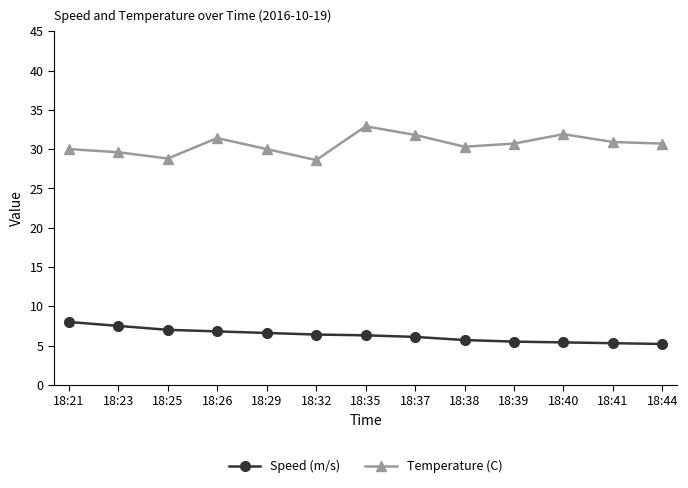

True or false: Temperature (C) and Speed (m/s) cross at least once.

False